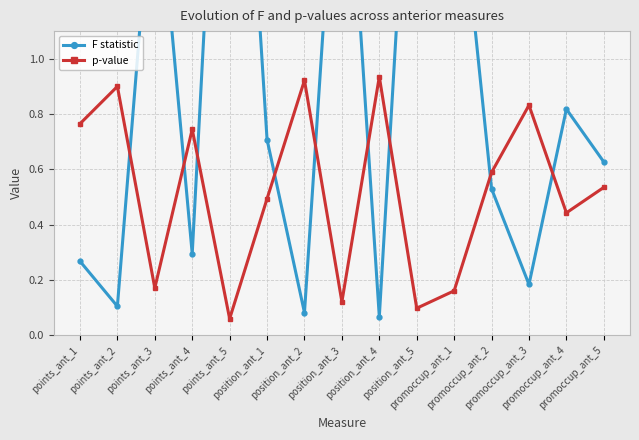

How many distinct data groups are displayed?

2